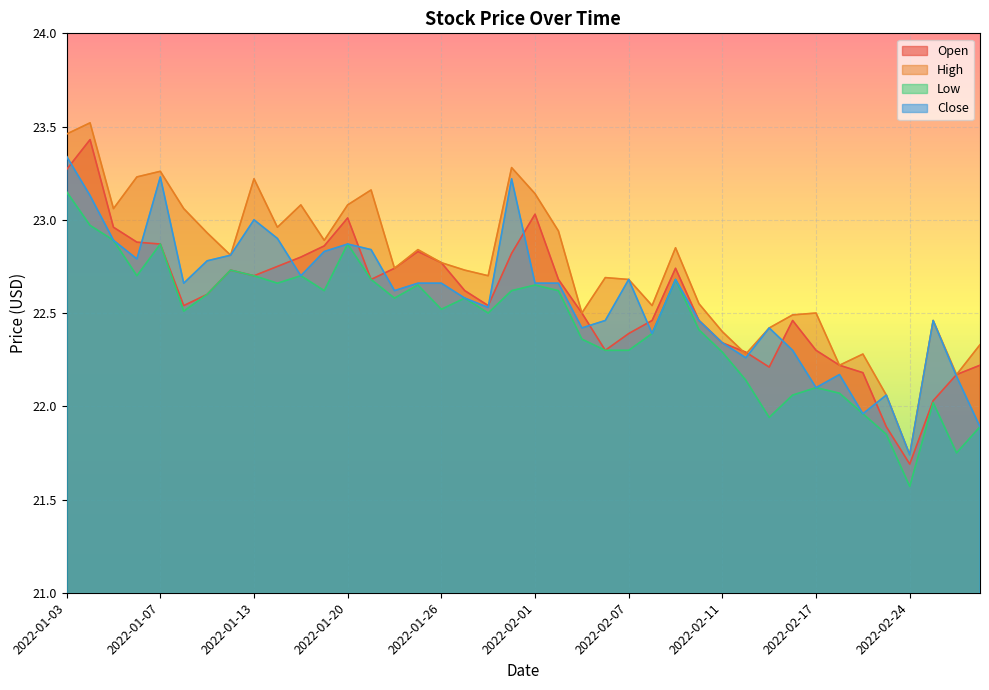

What is the greatest value displayed?

23.5